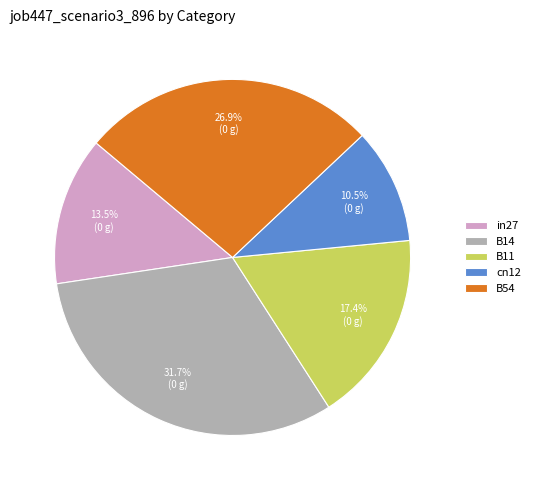

Which has a higher value, B11 or B14?

B14